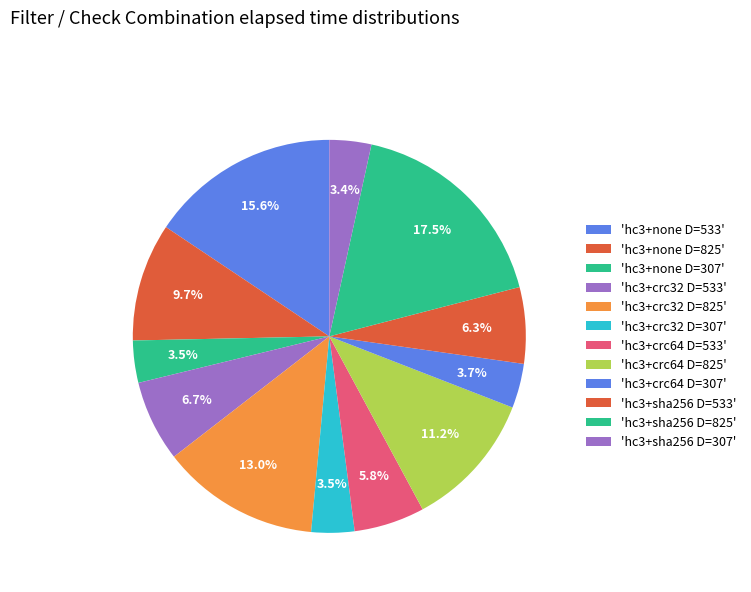

How many slices are in this pie chart?

12